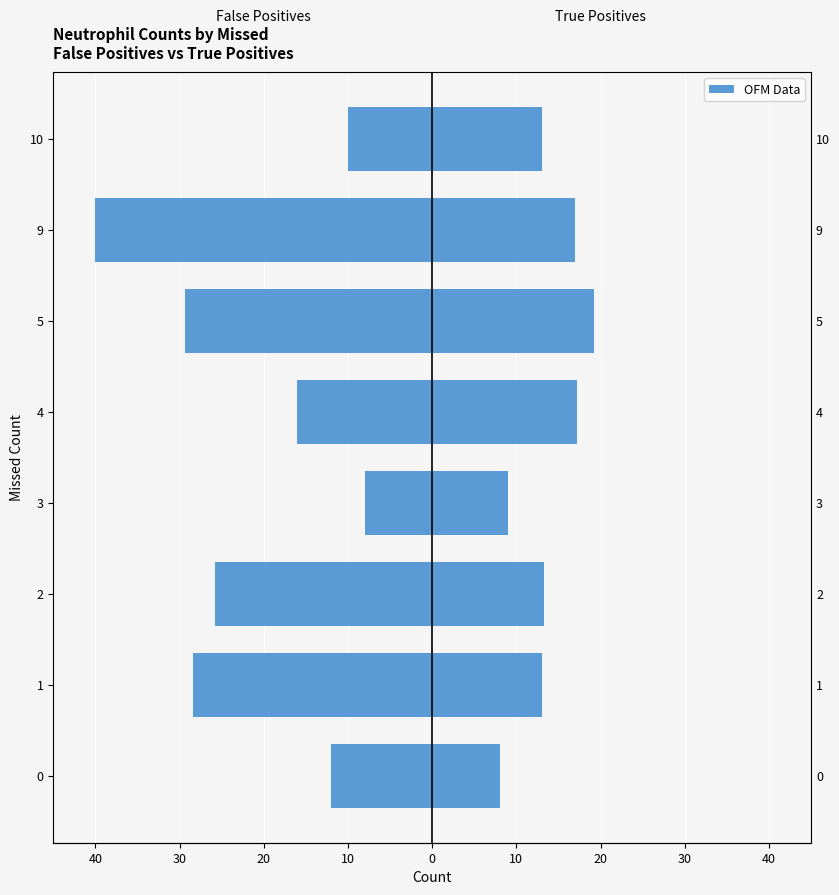

Are the bars grouped side by side (vs. stacked)?

Yes